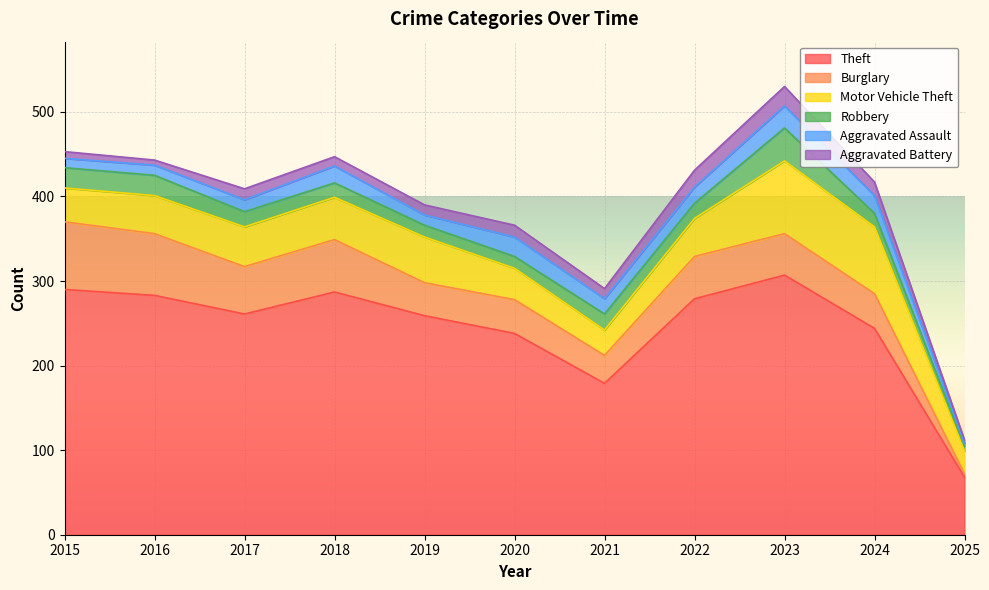

At 2022, list the series in order from smallest to largest.

Robbery, Aggravated Assault, Aggravated Battery, Motor Vehicle Theft, Burglary, Theft